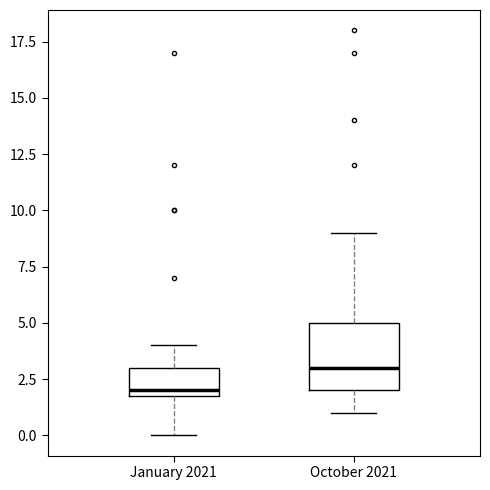

Where is the lower edge of the box for October 2021 on the y-axis? The values are not printed on the chart, so give them approximately, as read against the axis.

2